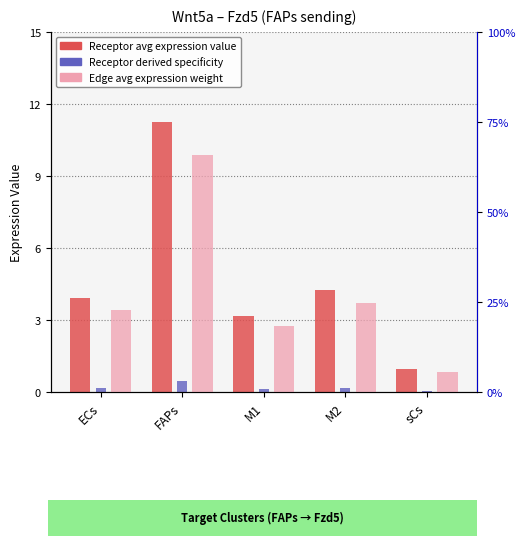

At how many categories does at least one series exceed 41?

1